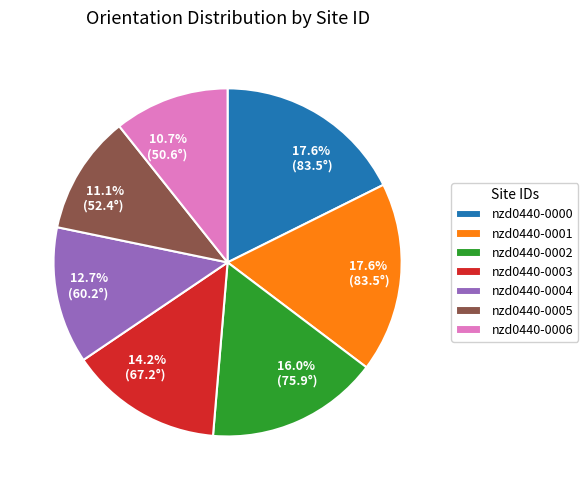

To the nearest percent, what is the difference between the largest and smallest slice percentages?

7%